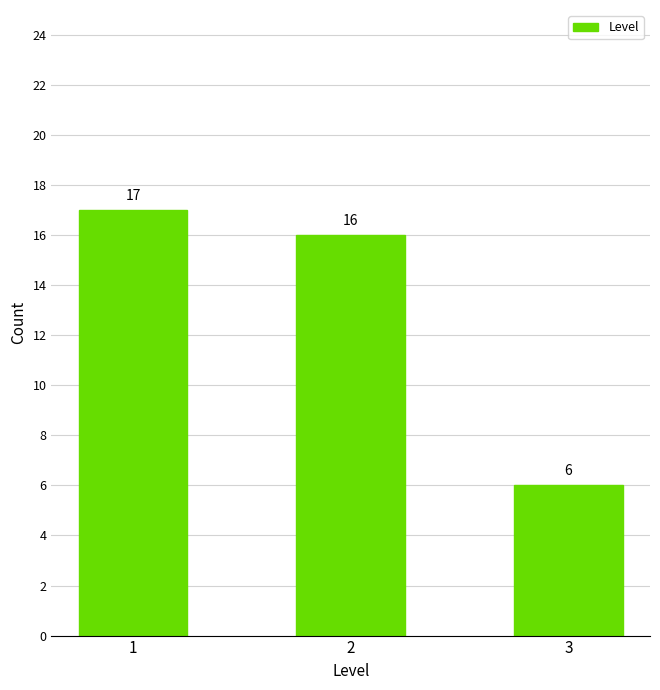

What is the value of the 3rd bar from the left?

6